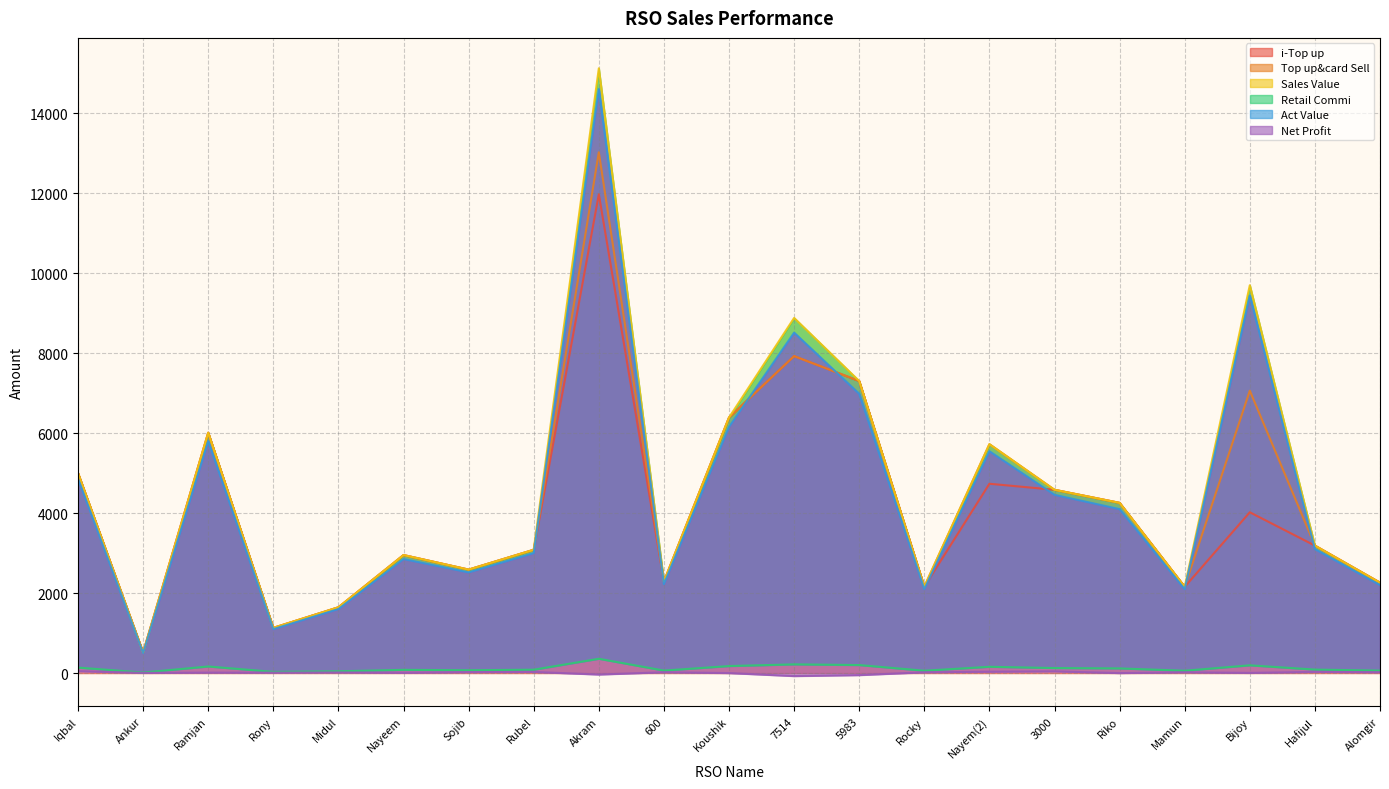

Does the chart display data point markers on the line(s)?

No